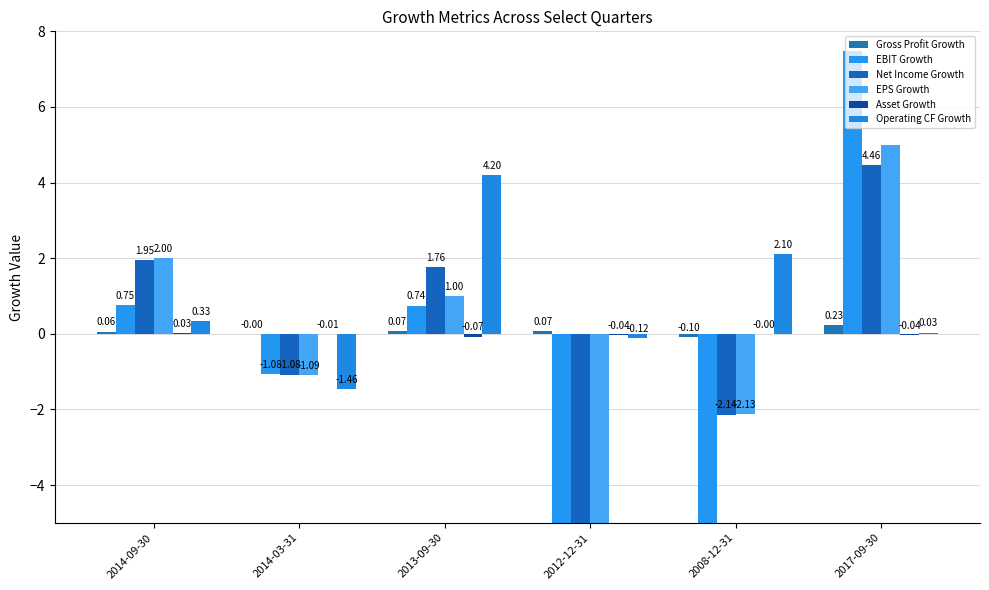

Between 2014-09-30 and 2012-12-31, which series saw the biggest shift?

EBIT Growth